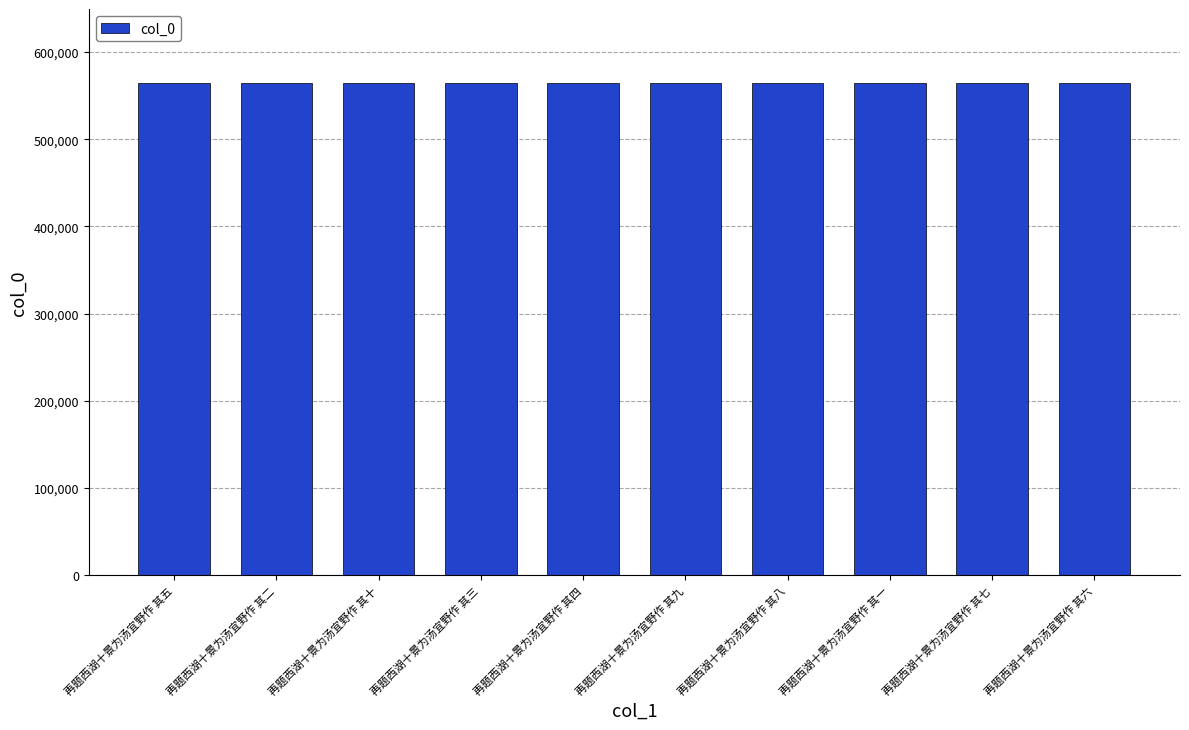

What is the sum of the values at 再题西湖十景为汤宜野作 其十 and 再题西湖十景为汤宜野作 其四?

1129212